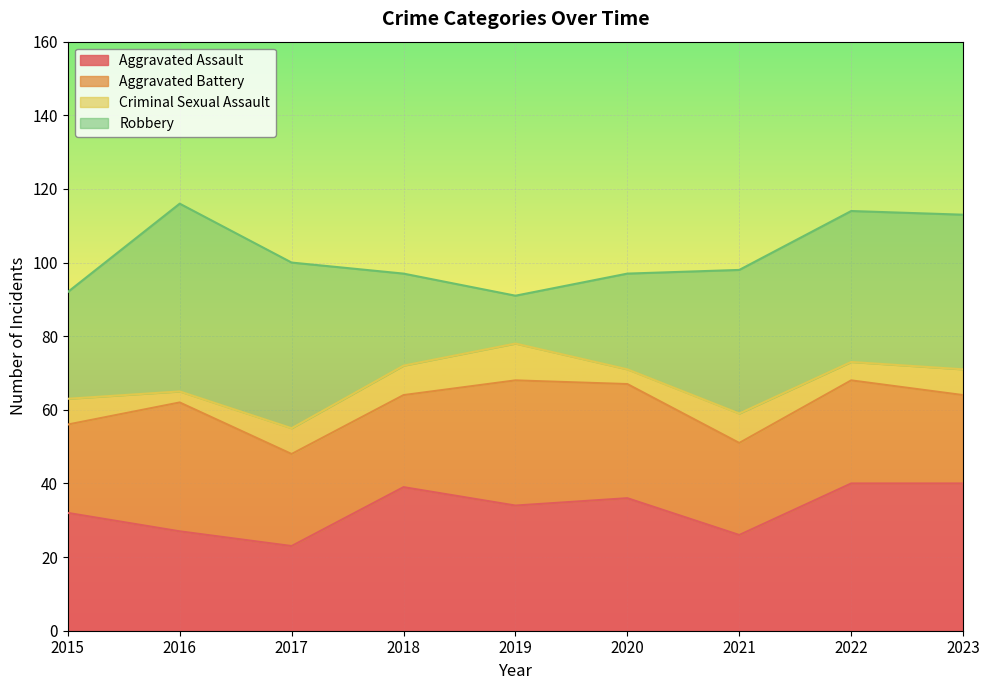

What is the minimum value for Aggravated Assault?

23